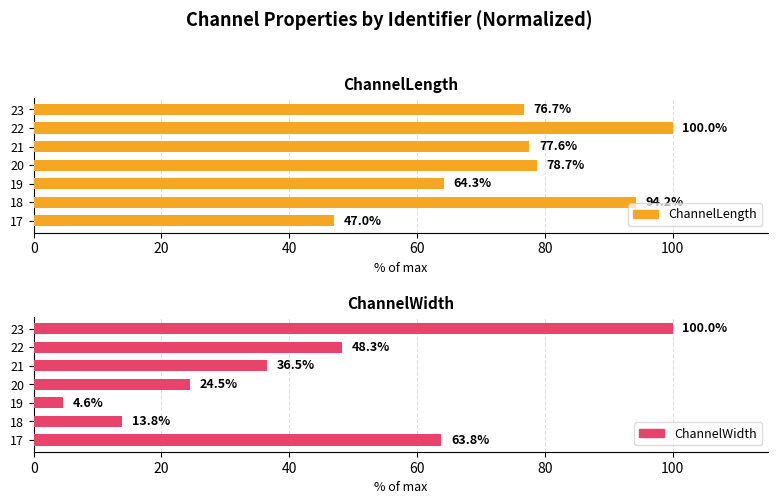

Is the value of ChannelWidth at 18 greater than the value of ChannelLength at 18?

No